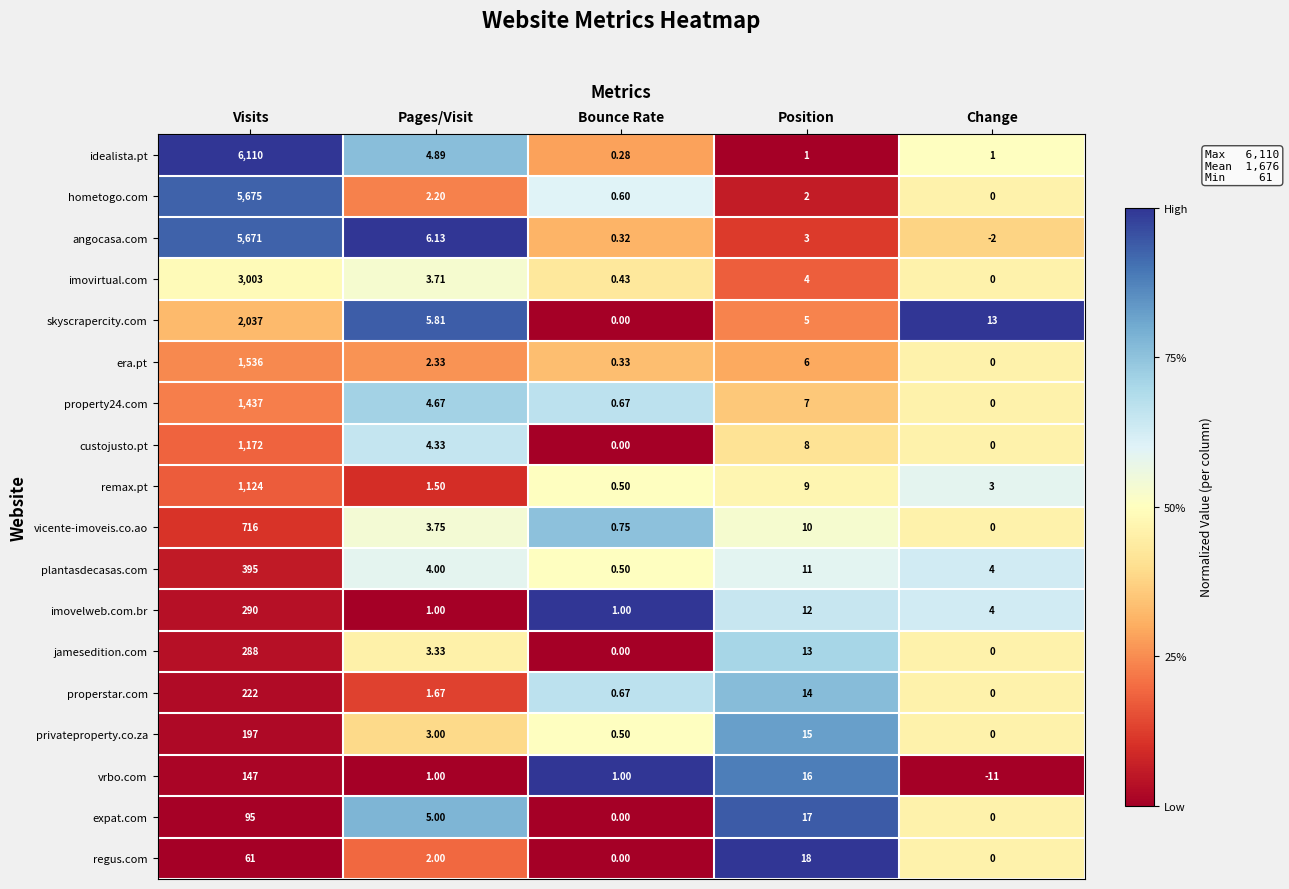

Rank the categories by vicente-imoveis.co.ao value from highest to lowest.

Visits, Position, Pages/Visit, Bounce Rate, Change